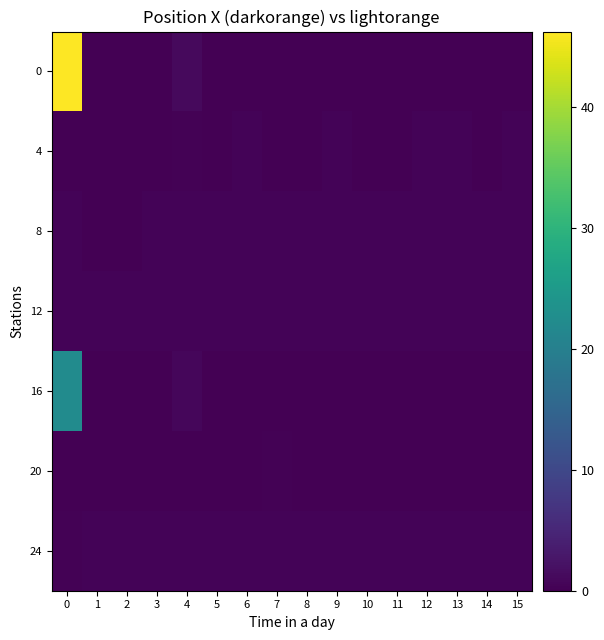

Between 3 and 8, which is larger?

3